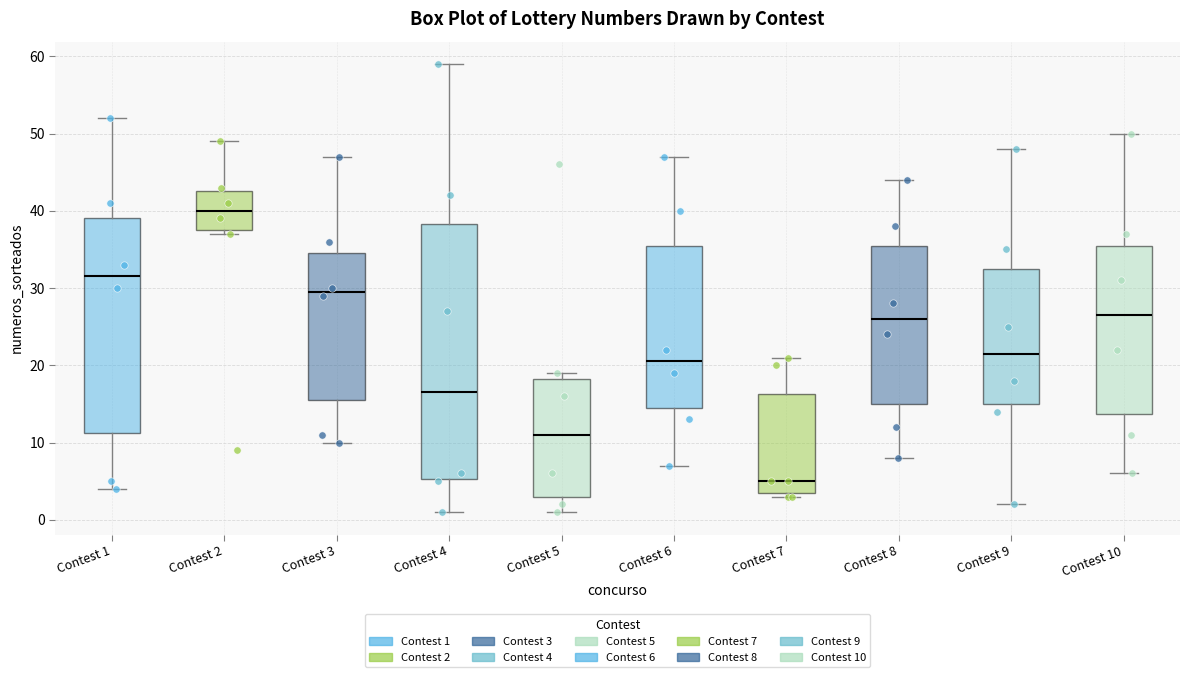

Which box is the tallest, from its lower edge to its upper edge?

Contest 4